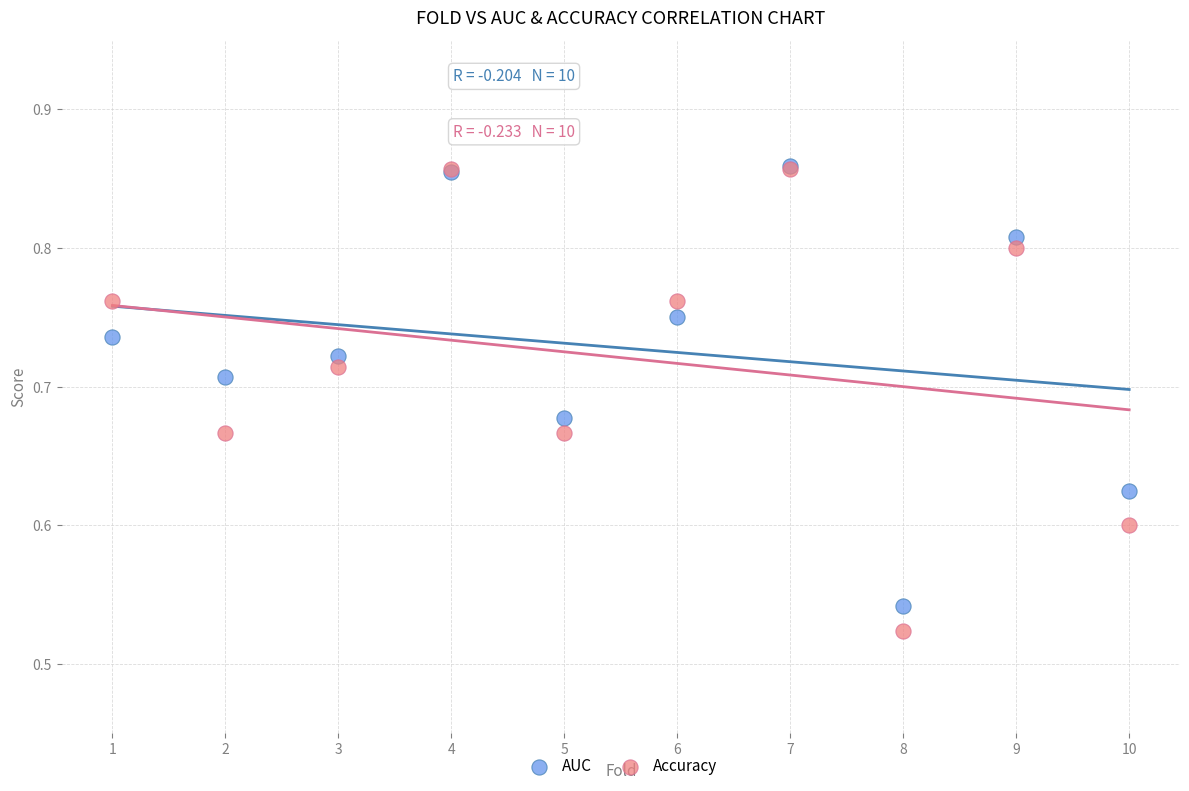

What are all the series names shown in the legend?

AUC, Accuracy